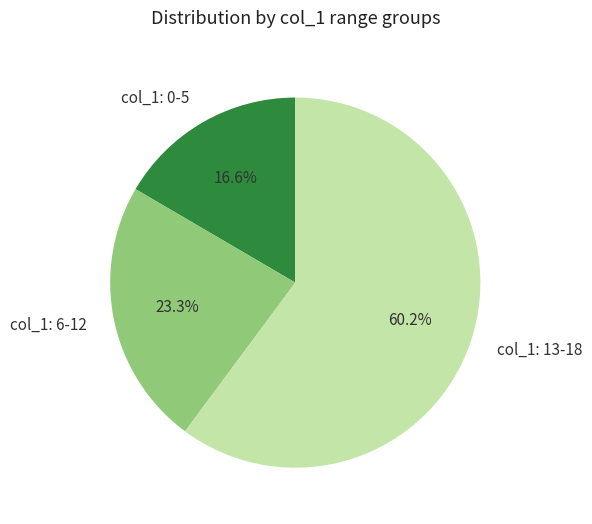

Is there a majority slice in this chart?

Yes